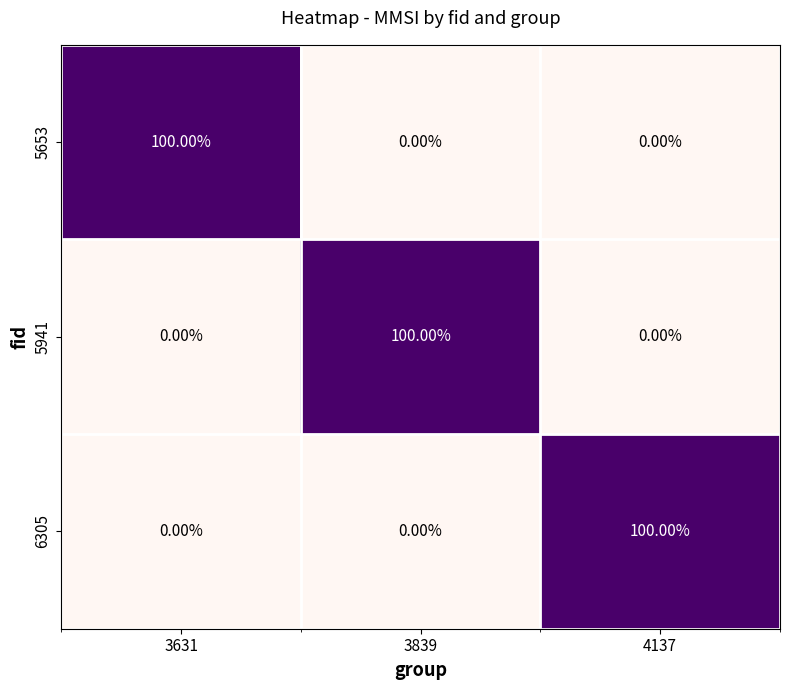

What is the total value across all series at 3631?

100